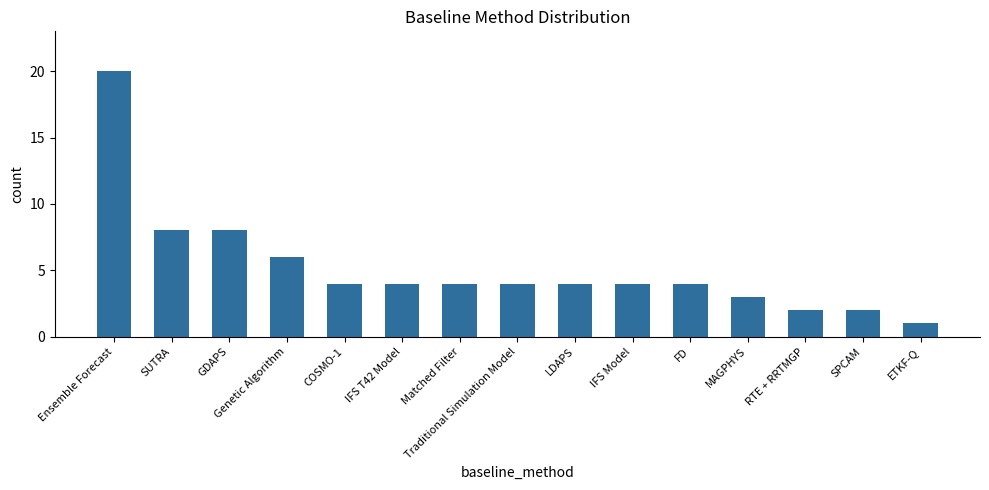

What is the ratio of the value at LDAPS to the value at Traditional Simulation Model?

1.0